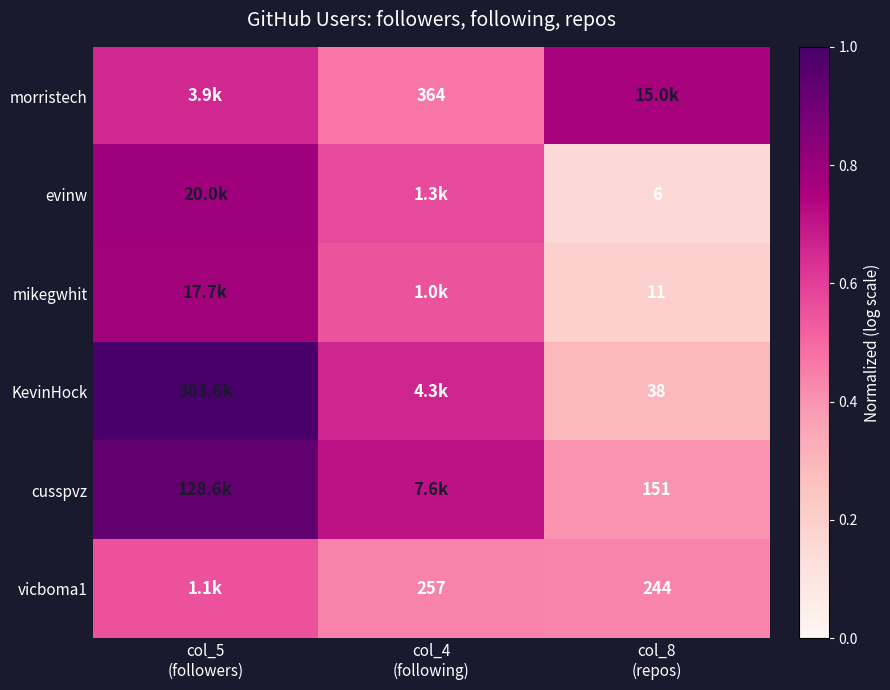

Which series has the widest spread of values?

KevinHock